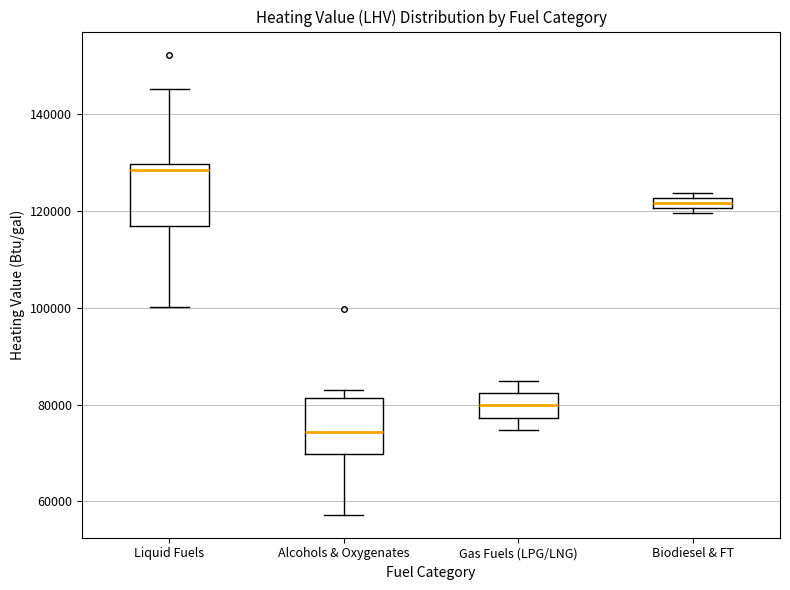

Where is the lower edge of the box for Biodiesel & FT on the y-axis? The values are not printed on the chart, so give them approximately, as read against the axis.

120000